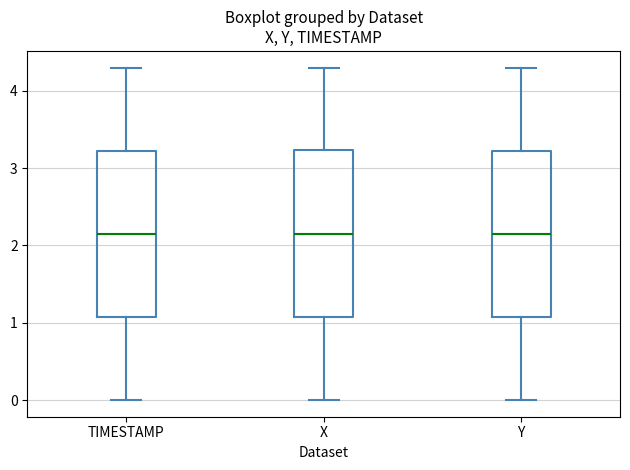

Where does the median line of the box for Y sit on the y-axis? The values are not printed on the chart, so give them approximately, as read against the axis.

2.2